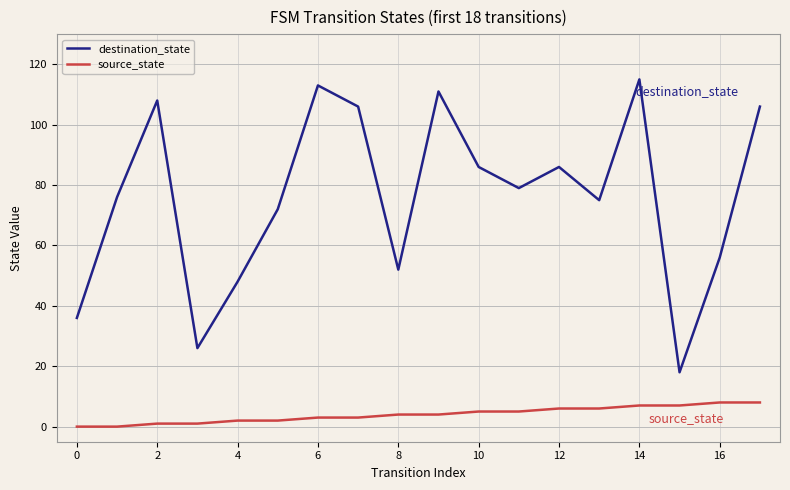

Which series has the widest spread of values?

destination_state